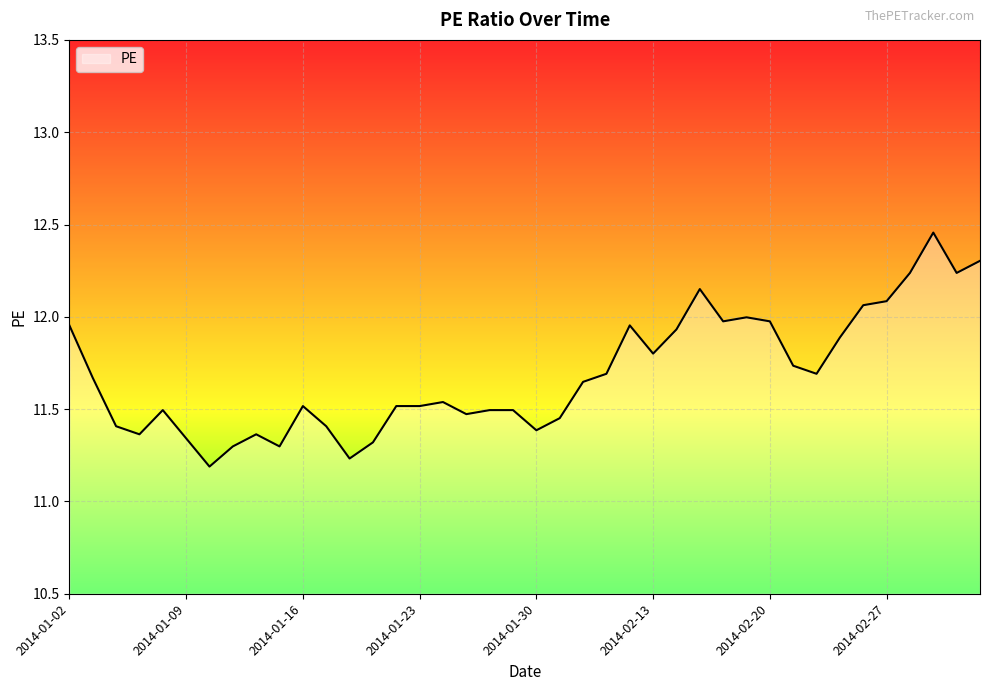

What is the difference between the maximum and minimum values?

1.3